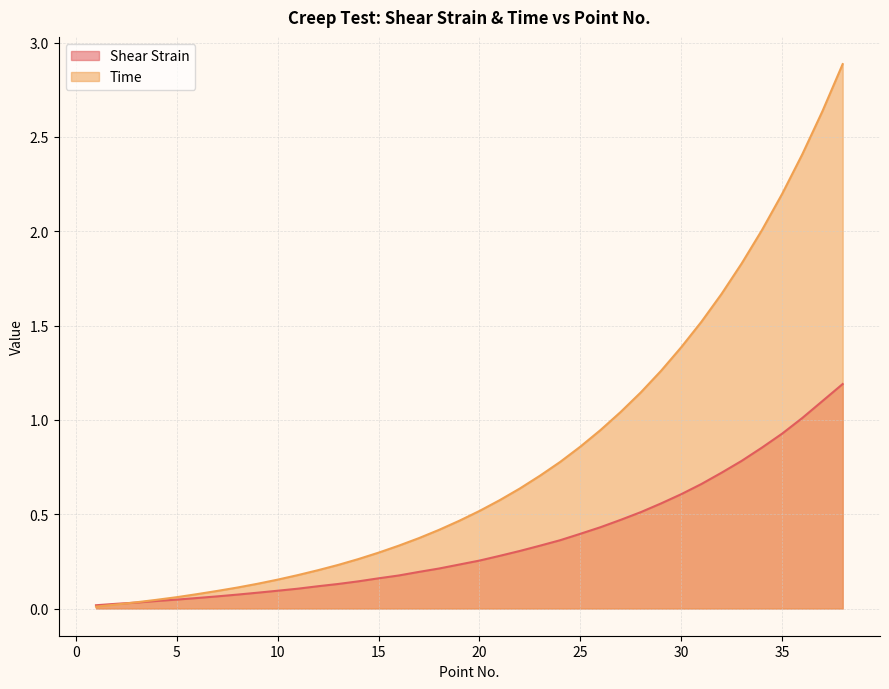

True or false: Time has more than 2 interior local peaks.

False